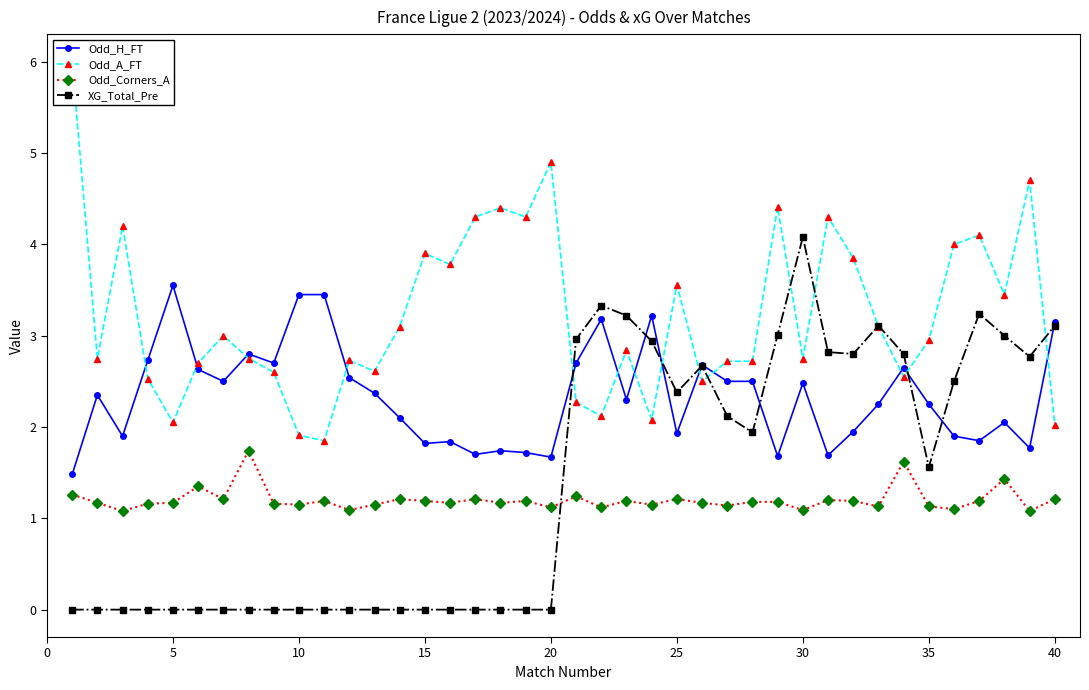

True or false: XG_Total_Pre has more than 2 points higher than both neighbors.

True